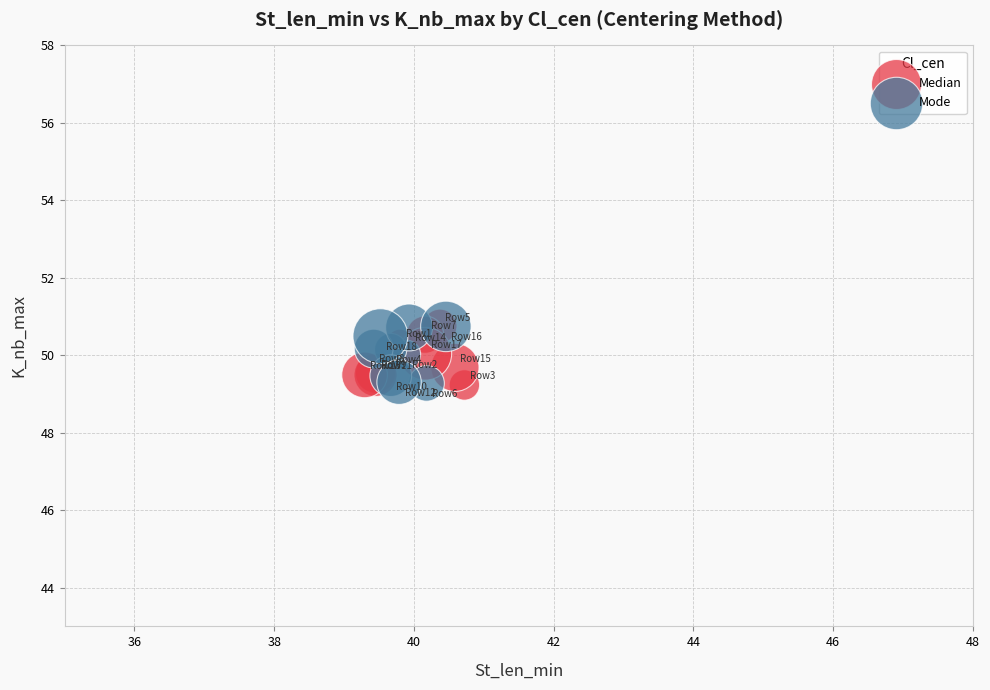

What are all the series names shown in the legend?

Median, Mode